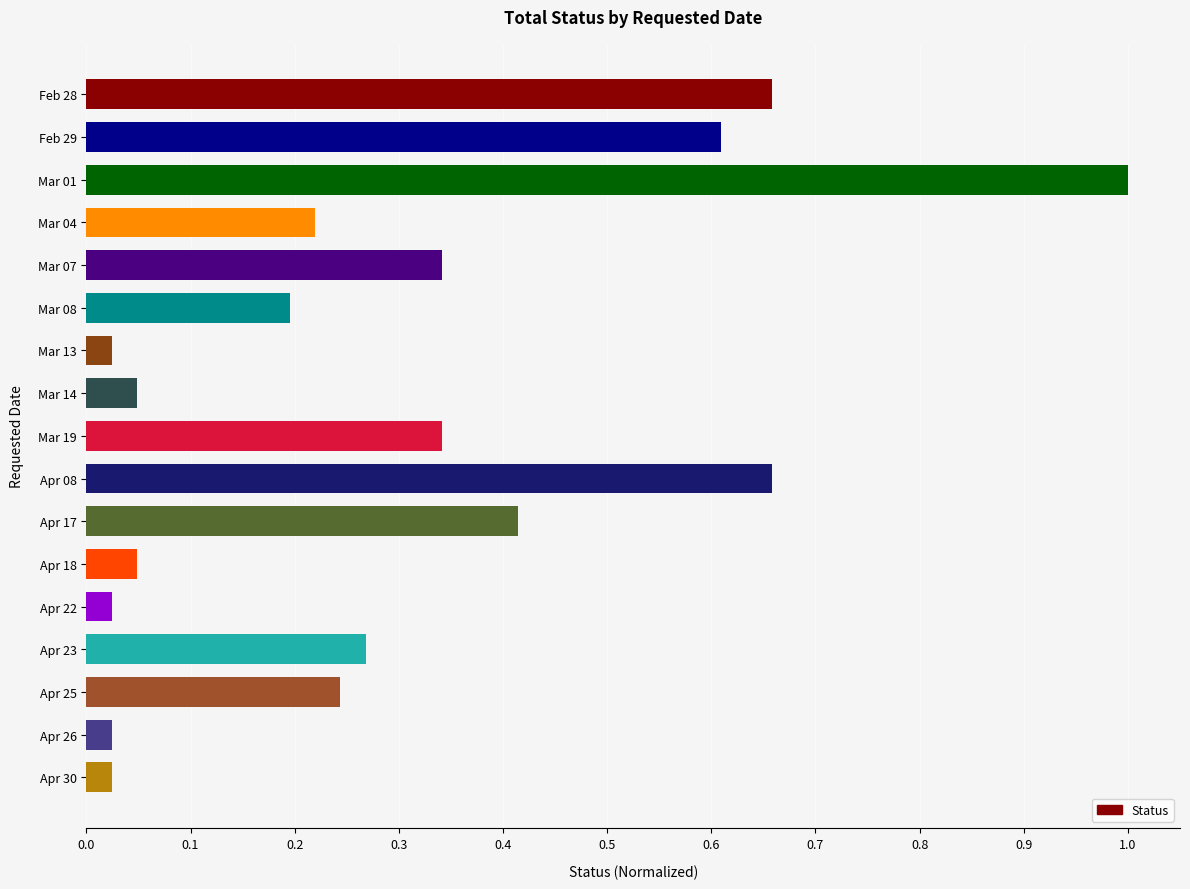

What is the label of the 3rd bar from the top?

Mar 01